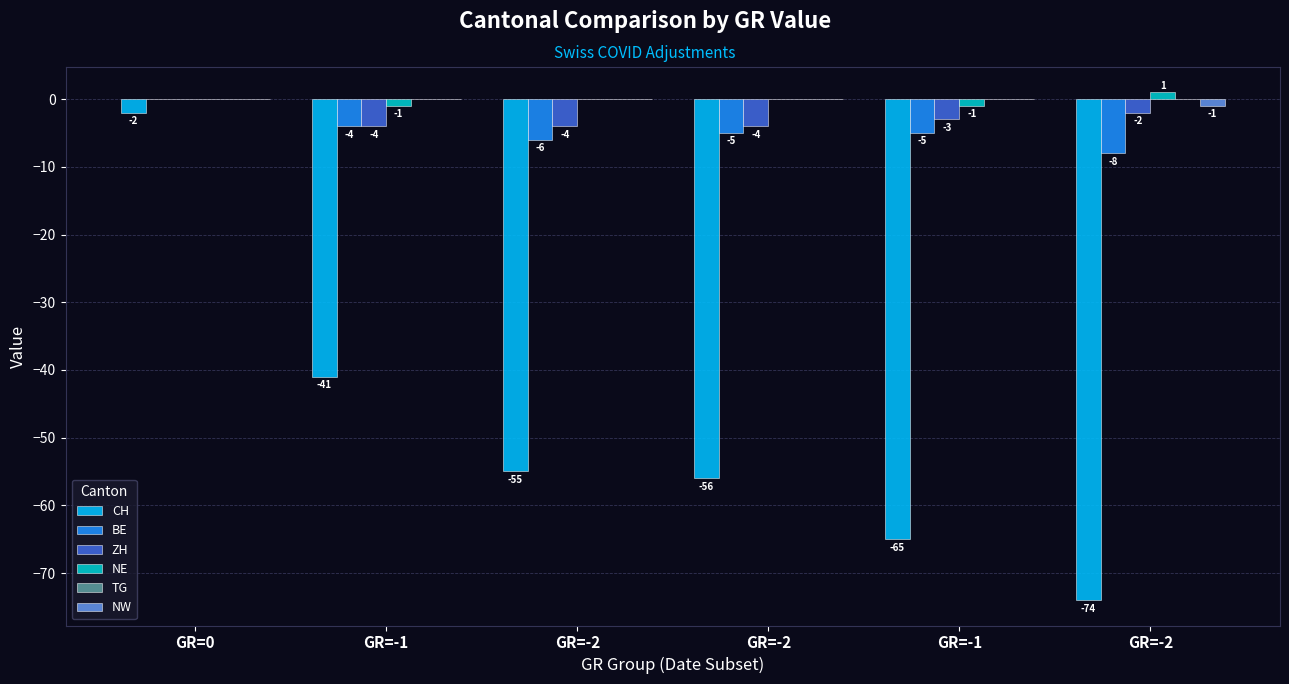

How many groups of bars are there?

6